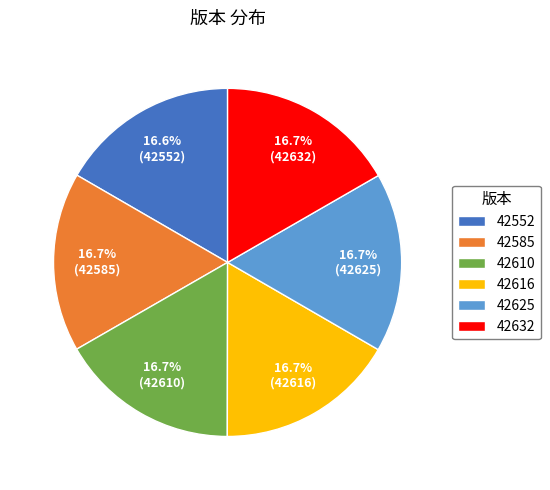

Is the sum of 42552 and 42585 greater than half?

No